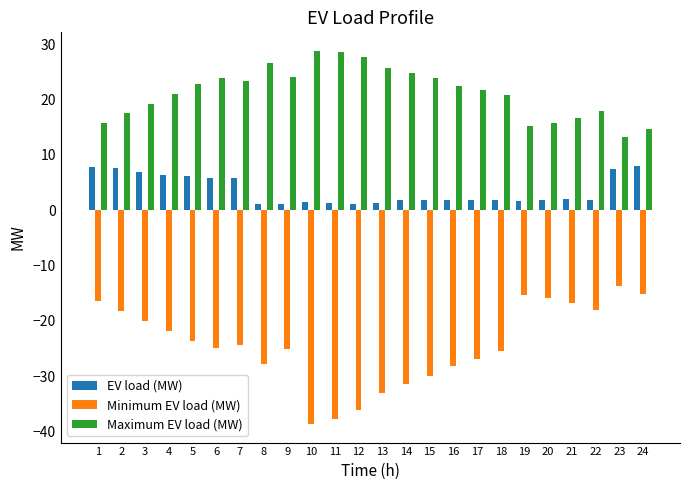

List the series in order of their peak value, highest first.

Maximum EV load (MW), EV load (MW), Minimum EV load (MW)